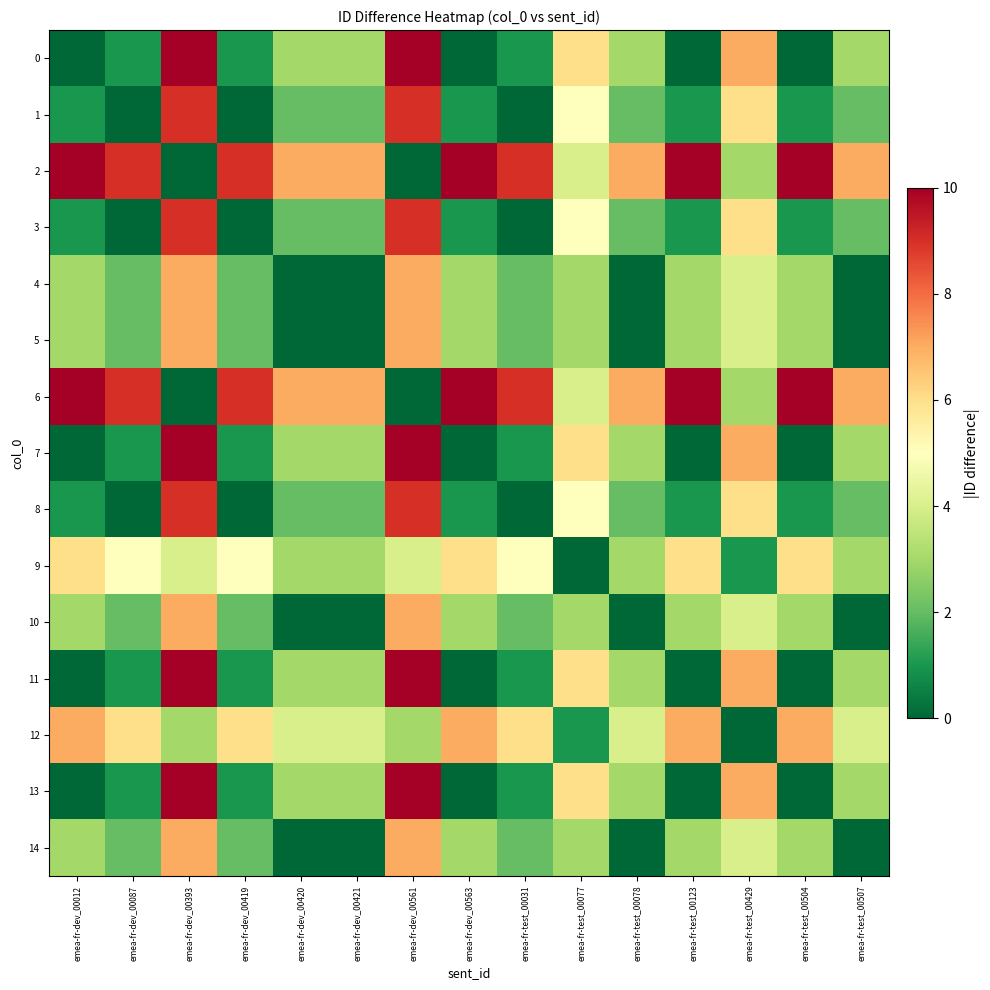

At how many categories does at least one series exceed 0?

15